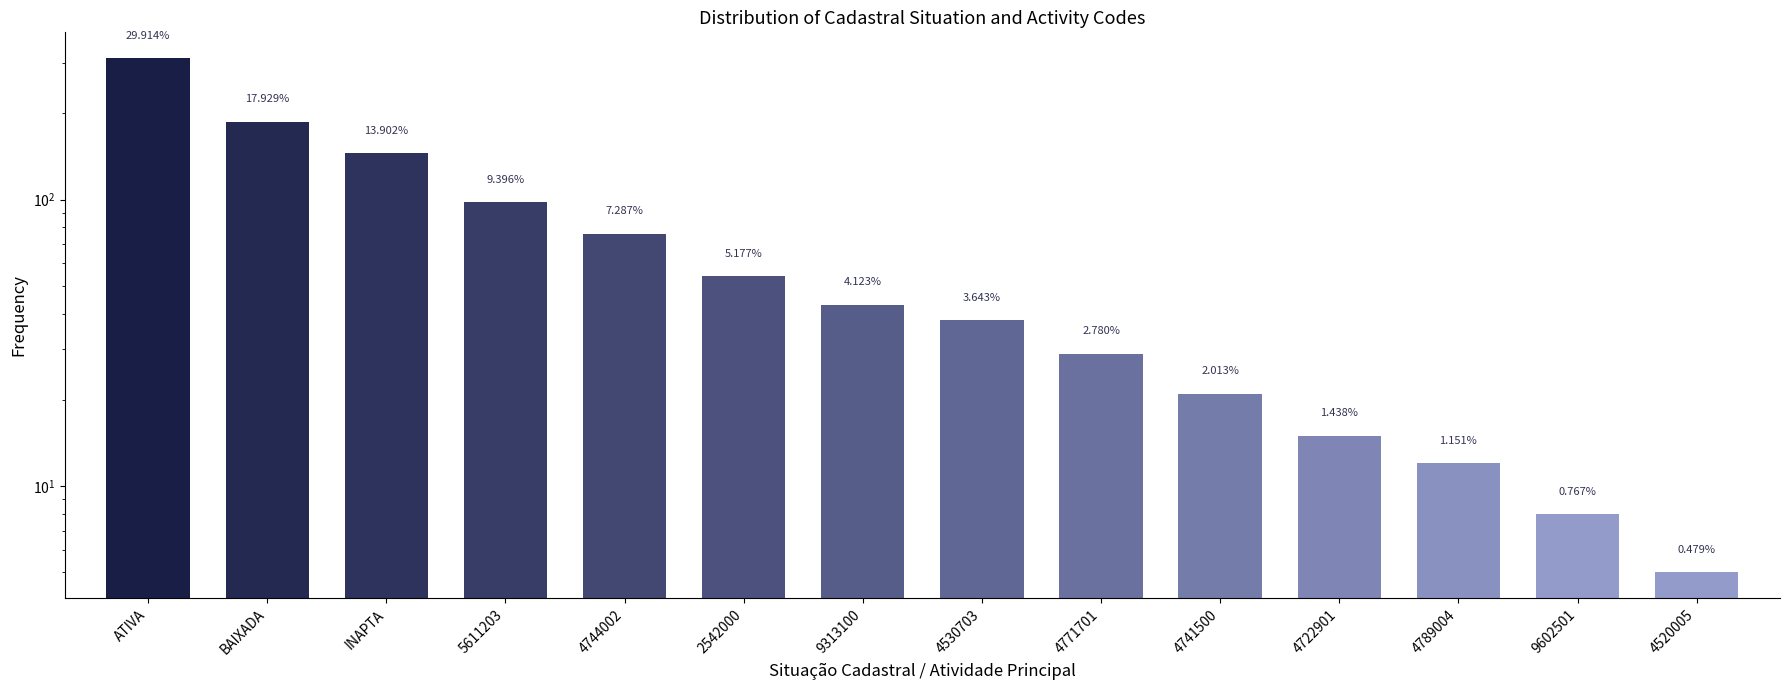

What position from the left is 2542000?

6